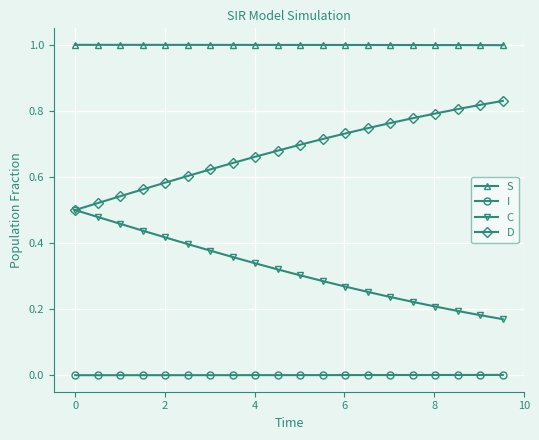

Does the chart have visible grid lines?

Yes